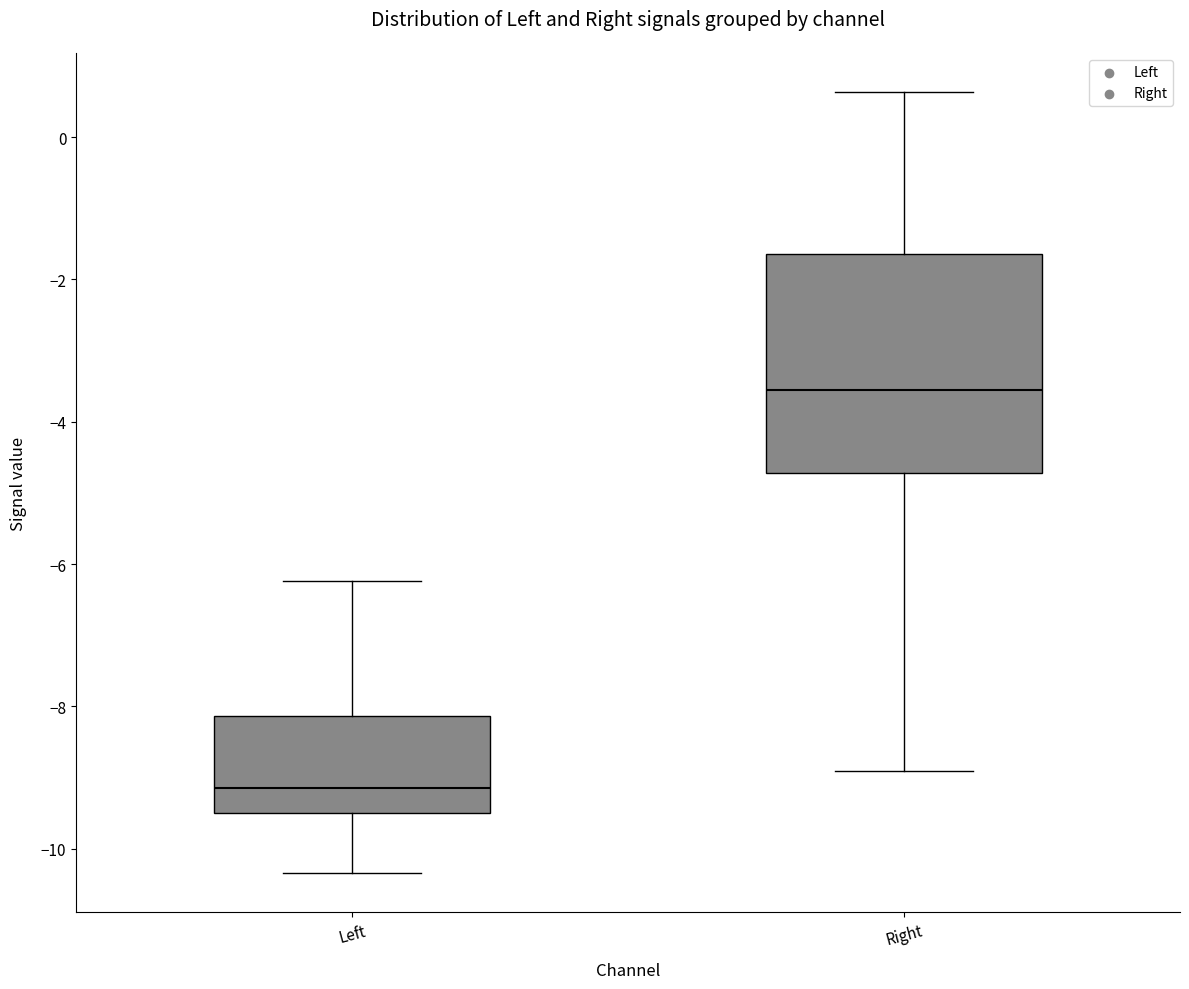

Comparing the boxes themselves (not the whiskers), which one is the tallest?

Right